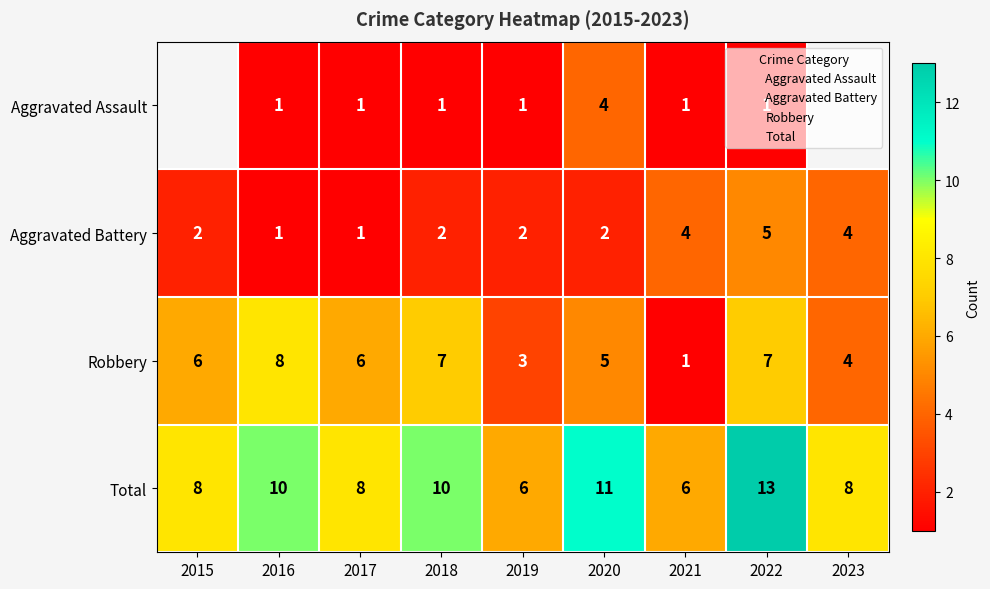

Read the Aggravated Battery value at 2019.

2.0